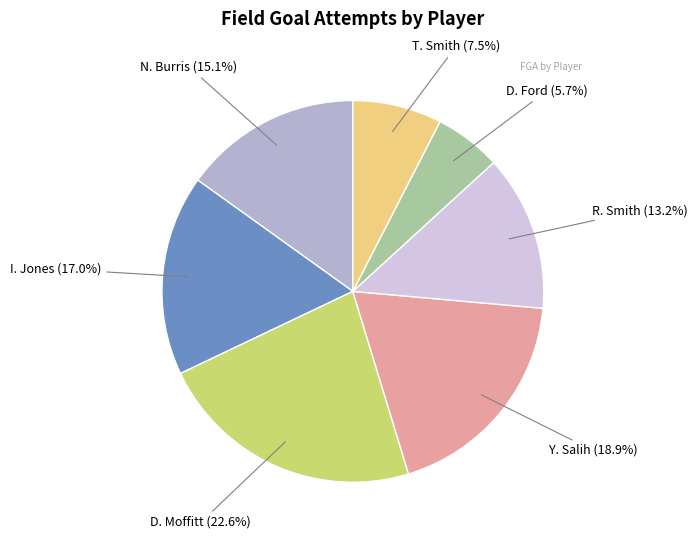

Is there a majority slice in this chart?

No